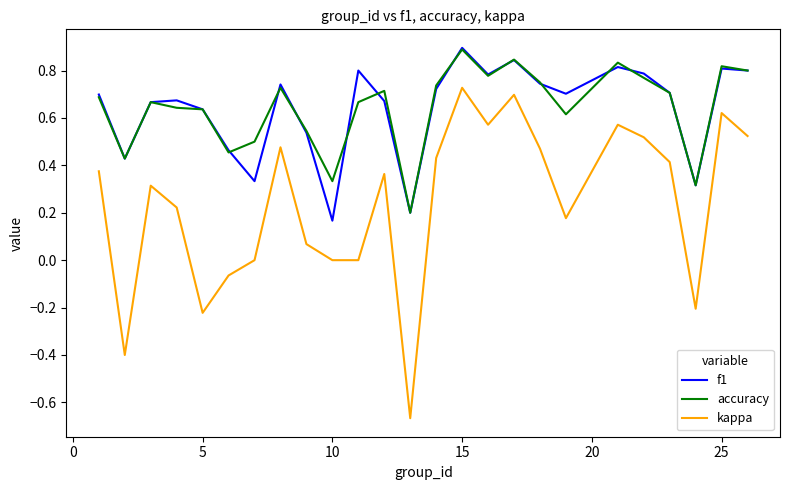

True or false: kappa and accuracy intersect in this chart.

False